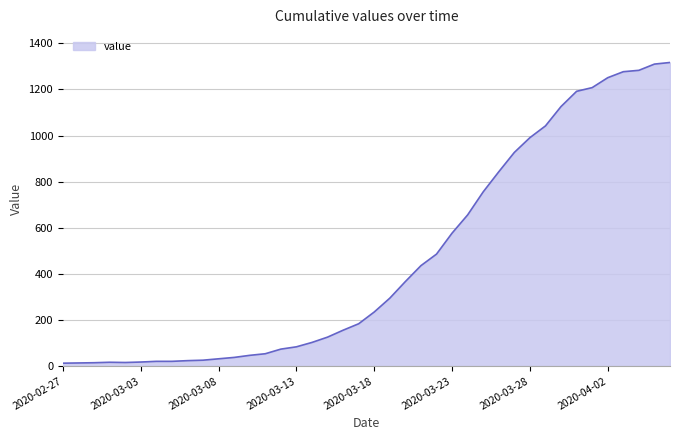

What is the difference between the maximum and minimum values?

1304